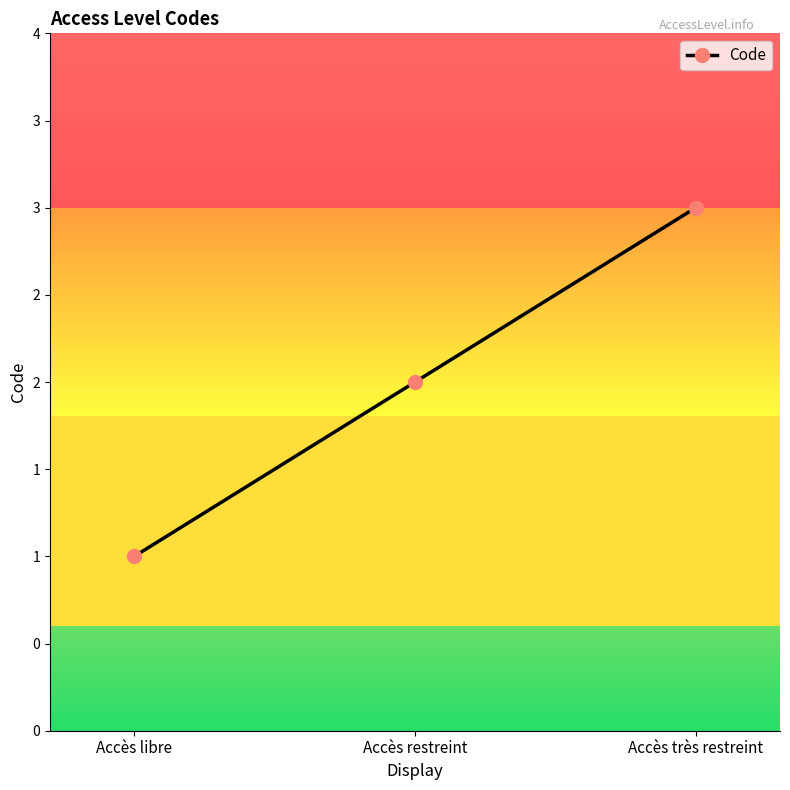

What is the label of the 1st point from the right?

Accès très restreint